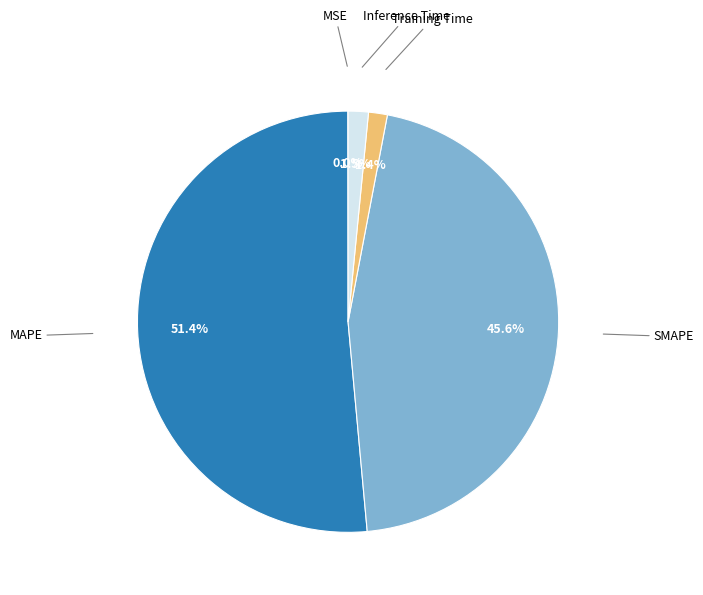

Is there any slice that represents more than half of the pie?

Yes